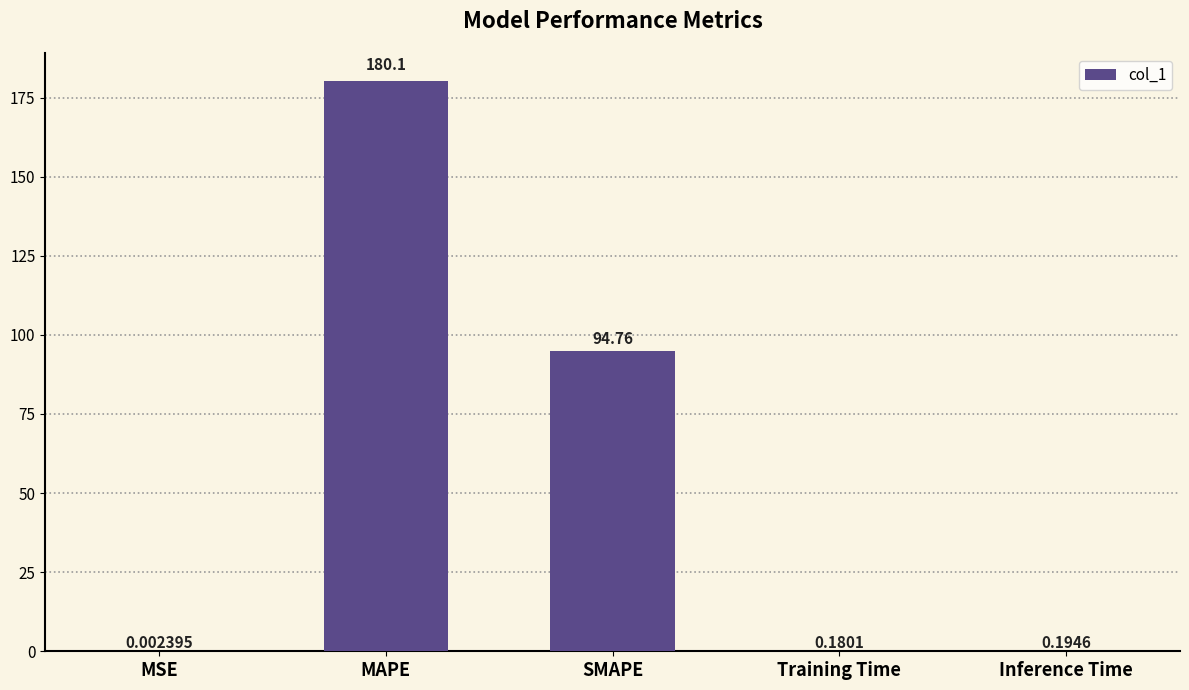

Which label corresponds to the largest value in the chart?

MAPE